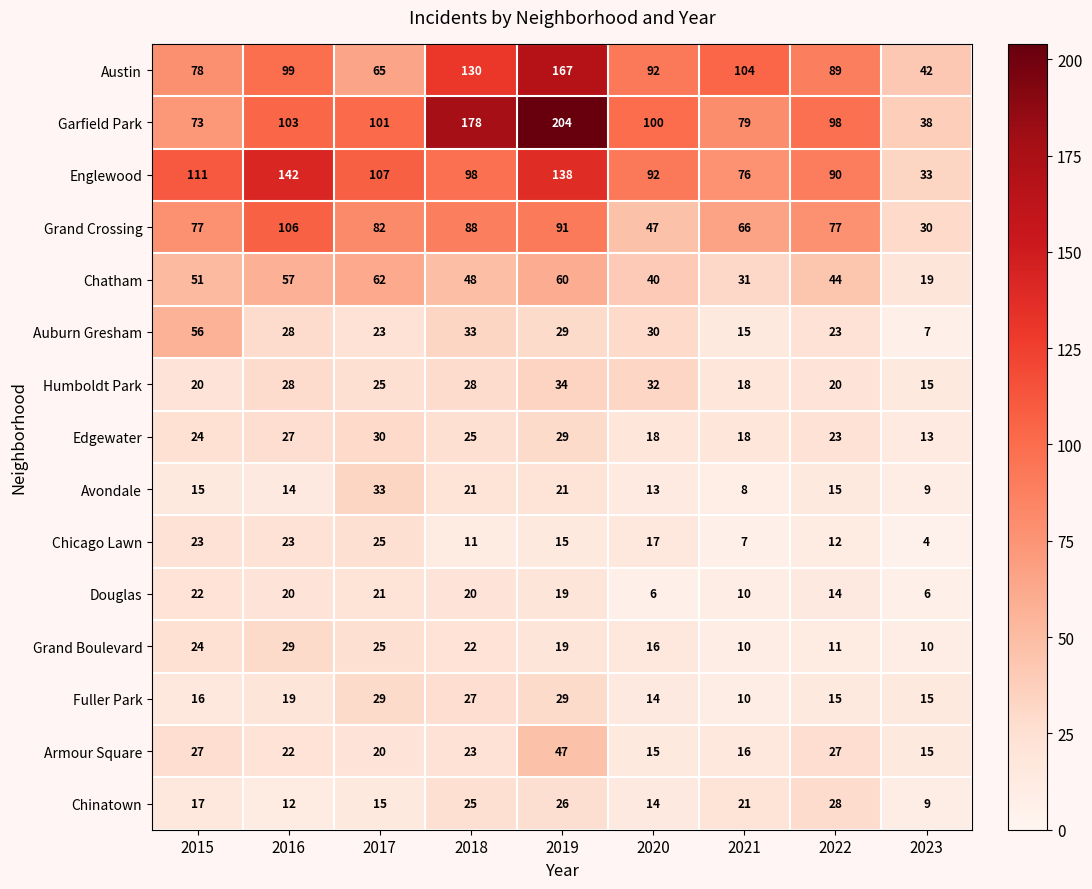

What is the spread (max minus min) of values at 2018?

167